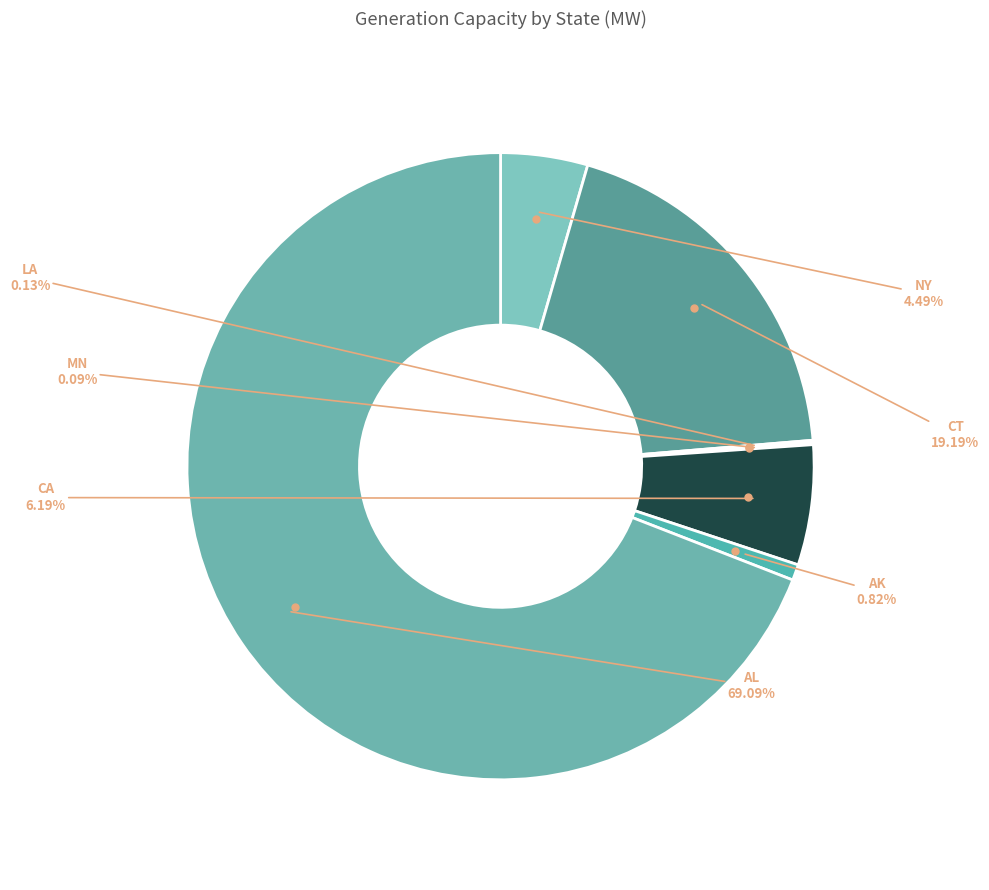

Which slice is the largest?

AL